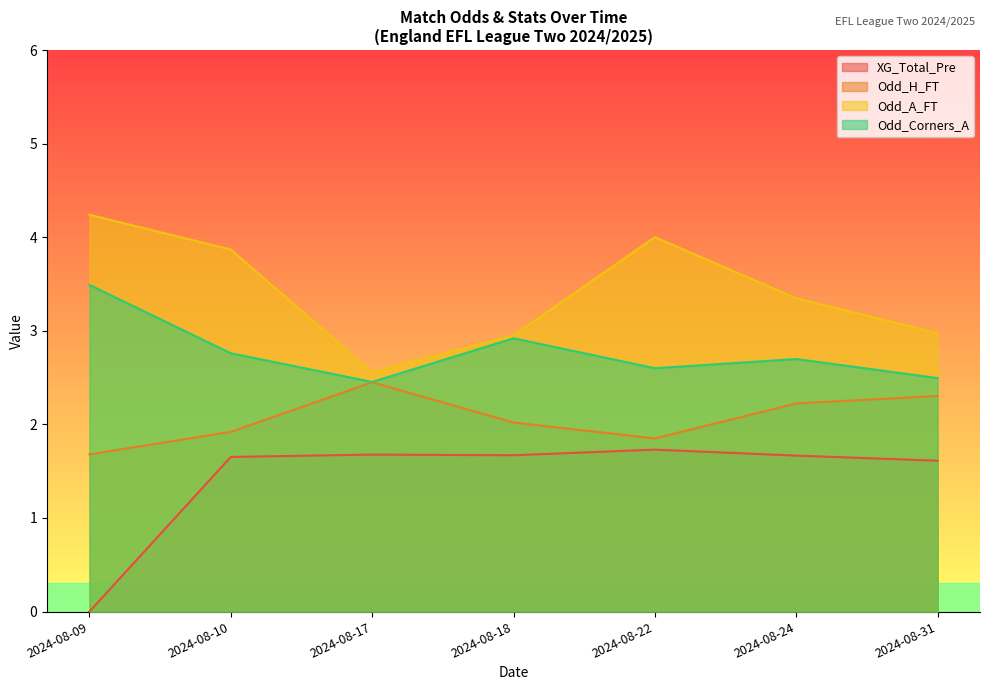

What is the value of the XG_Total_Pre point at the 6th from the left?

1.7